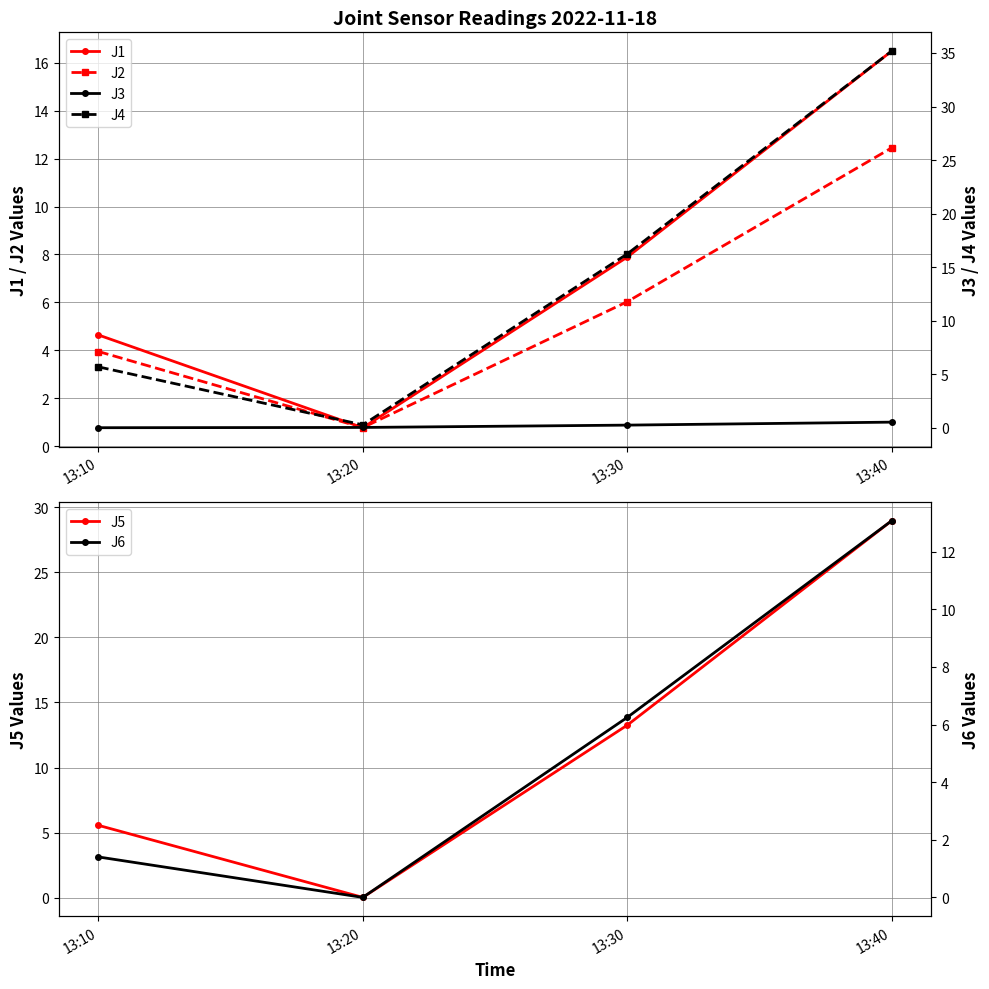

True or false: J5 has a value of 12.1 at 13:40.

False